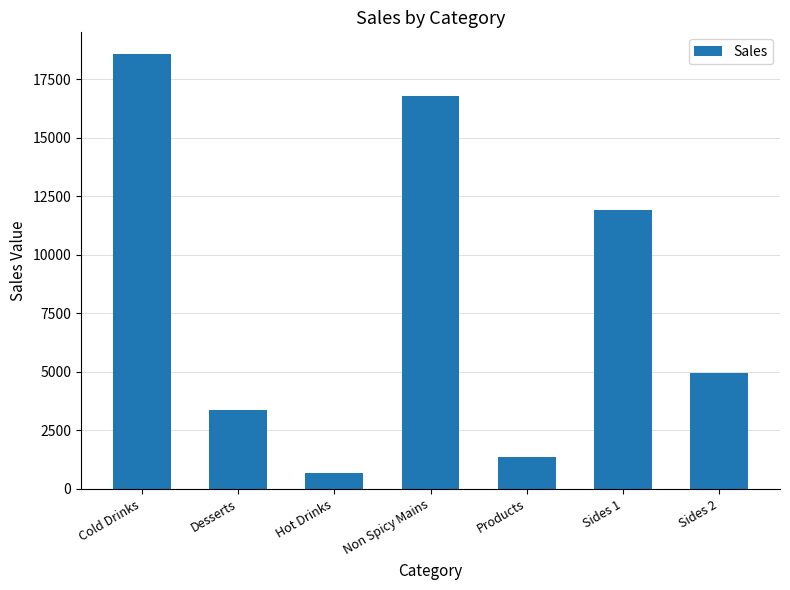

What is the average value?

8230.8